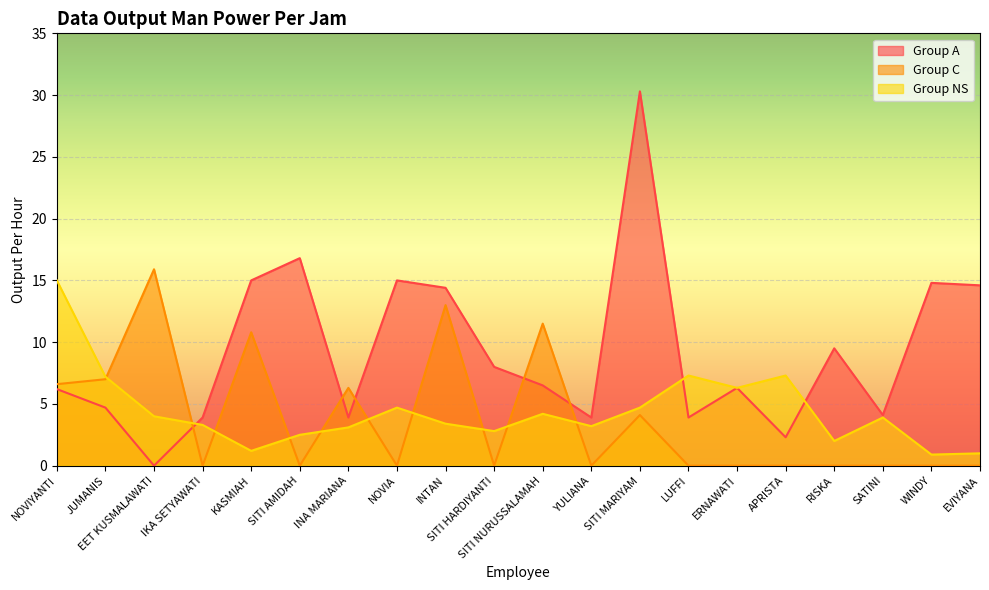

Reading right to left, what are all the values shown in this chart?

Group A: EVIYANA=14.6	WINDY=14.8	SATINI=4.1	RISKA=9.5	APRISTA=2.3	ERNAWATI=6.3	LUFFI=3.9	SITI MARIYAM=30.3	YULIANA=3.9	SITI NURUSSALAMAH=6.5	SITI HARDIYANTI=8.0	INTAN=14.4	NOVIA=15.0	INA MARIANA=3.9	SITI AMIDAH=16.8	KASMIAH=15.0	IKA SETYAWATI=3.9	EET KUSMALAWATI=0.0	JUMANIS=4.7	NOVIYANTI=6.2
Group C: EVIYANA=0.0	WINDY=0.0	SATINI=0.0	RISKA=0.0	APRISTA=0.0	ERNAWATI=0.0	LUFFI=0.0	SITI MARIYAM=4.1	YULIANA=0.0	SITI NURUSSALAMAH=11.5	SITI HARDIYANTI=0.0	INTAN=13.0	NOVIA=0.0	INA MARIANA=6.3	SITI AMIDAH=0.0	KASMIAH=10.8	IKA SETYAWATI=0.0	EET KUSMALAWATI=15.9	JUMANIS=7.0	NOVIYANTI=6.6
Group NS: EVIYANA=1.0	WINDY=0.9	SATINI=3.9	RISKA=2.0	APRISTA=7.3	ERNAWATI=6.3	LUFFI=7.3	SITI MARIYAM=4.7	YULIANA=3.2	SITI NURUSSALAMAH=4.2	SITI HARDIYANTI=2.8	INTAN=3.4	NOVIA=4.7	INA MARIANA=3.1	SITI AMIDAH=2.5	KASMIAH=1.2	IKA SETYAWATI=3.3	EET KUSMALAWATI=4.0	JUMANIS=7.2	NOVIYANTI=15.0